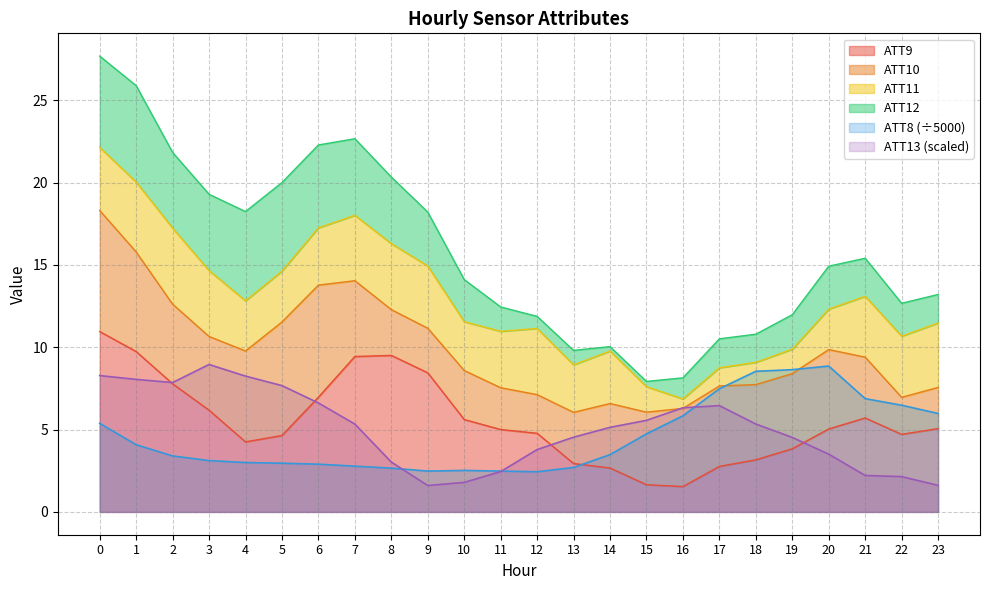

True or false: ATT13 has a value of 1.6 at 6.

False